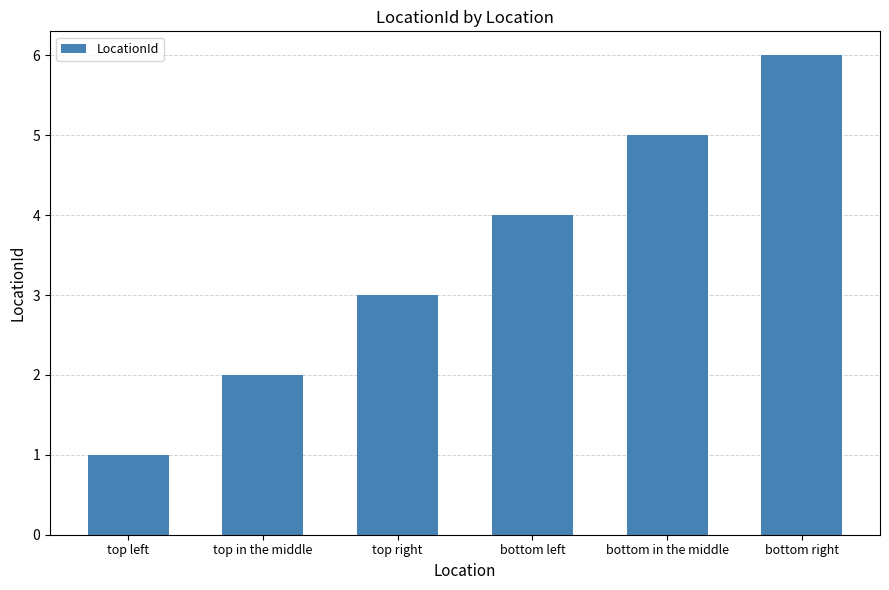

The chart shows a value of 5 at bottom in the middle. True or false?

True